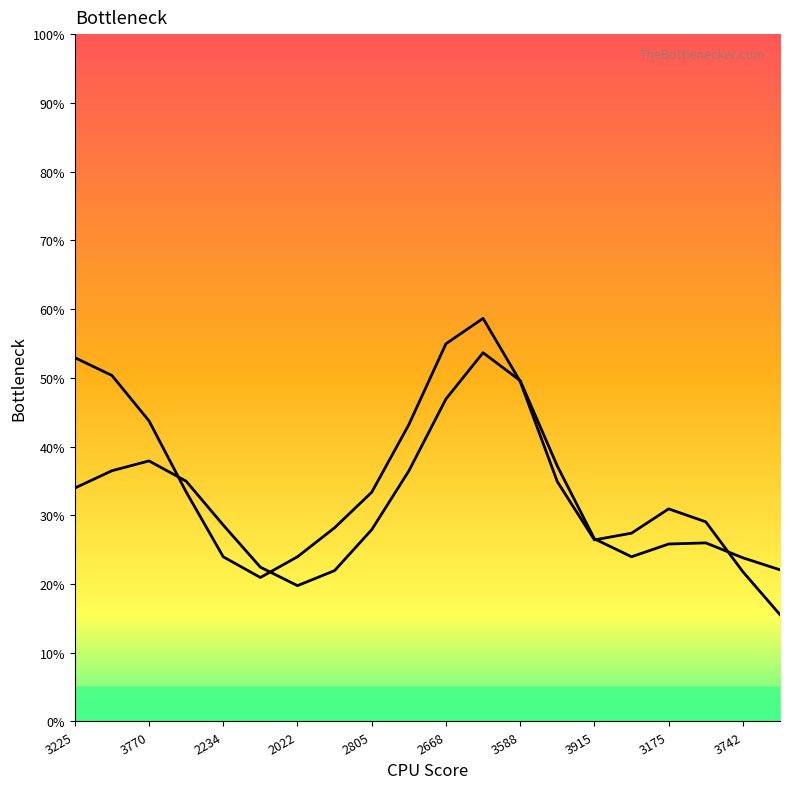

How many series are shown in this chart?

2